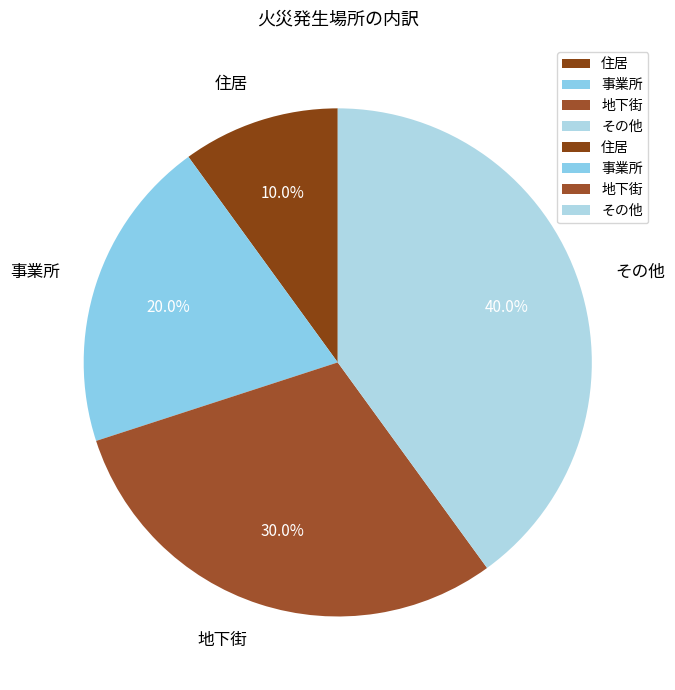

Does any single category account for the majority?

No